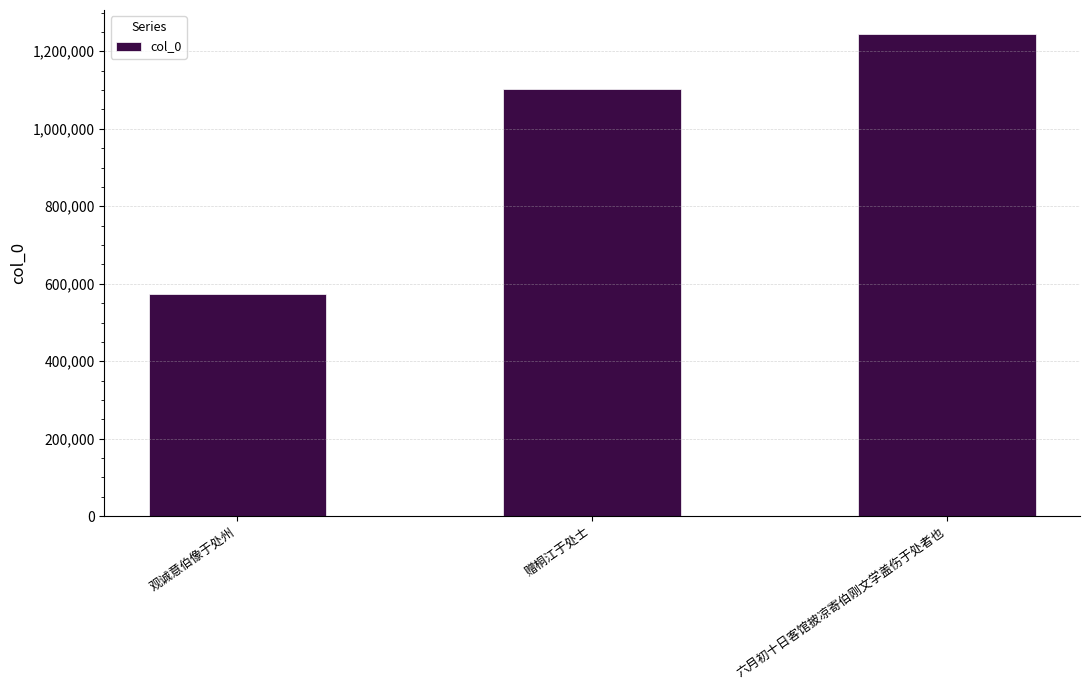

Is it true that the value at 观诚意伯像于处州 is 574142?

True